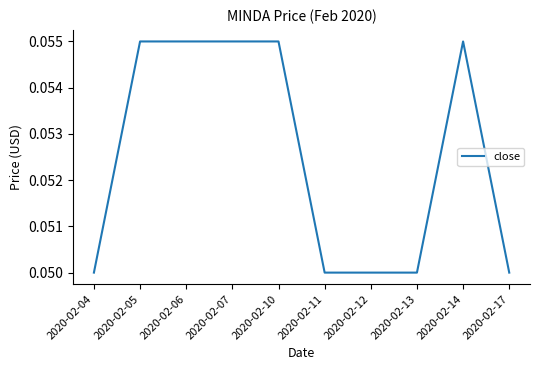

How many lines are shown in the chart?

1